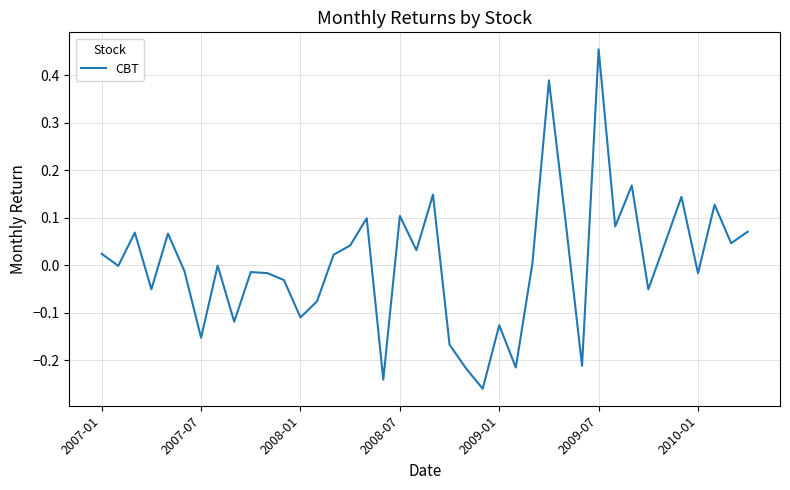

Which has a higher value, 2007-07 or 2007-01?

2007-01